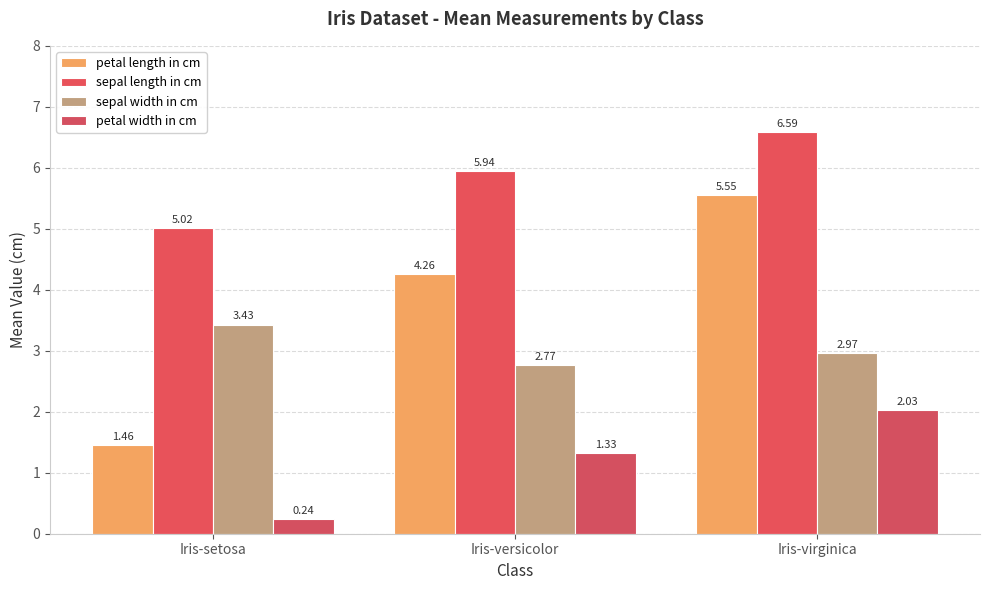

Reading right to left, extract all data points from this chart.

petal length in cm: 5.5	4.3	1.5
sepal length in cm: 6.6	5.9	5.0
sepal width in cm: 3.0	2.8	3.4
petal width in cm: 2.0	1.3	0.2